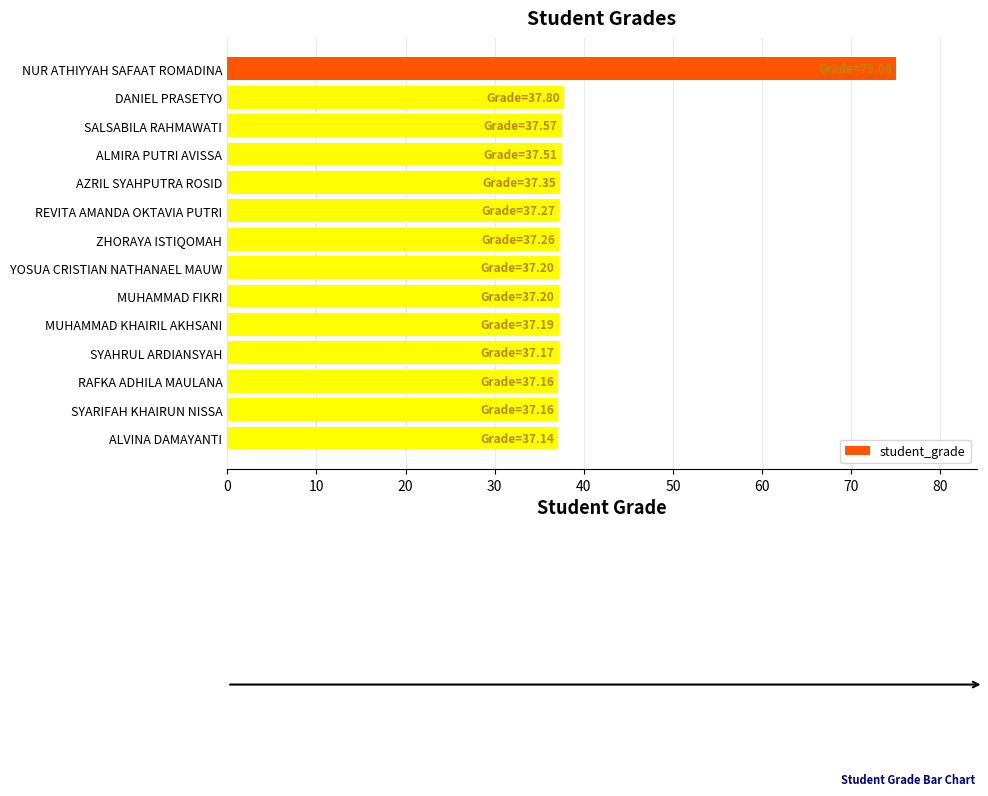

How many categories are shown in the chart?

14